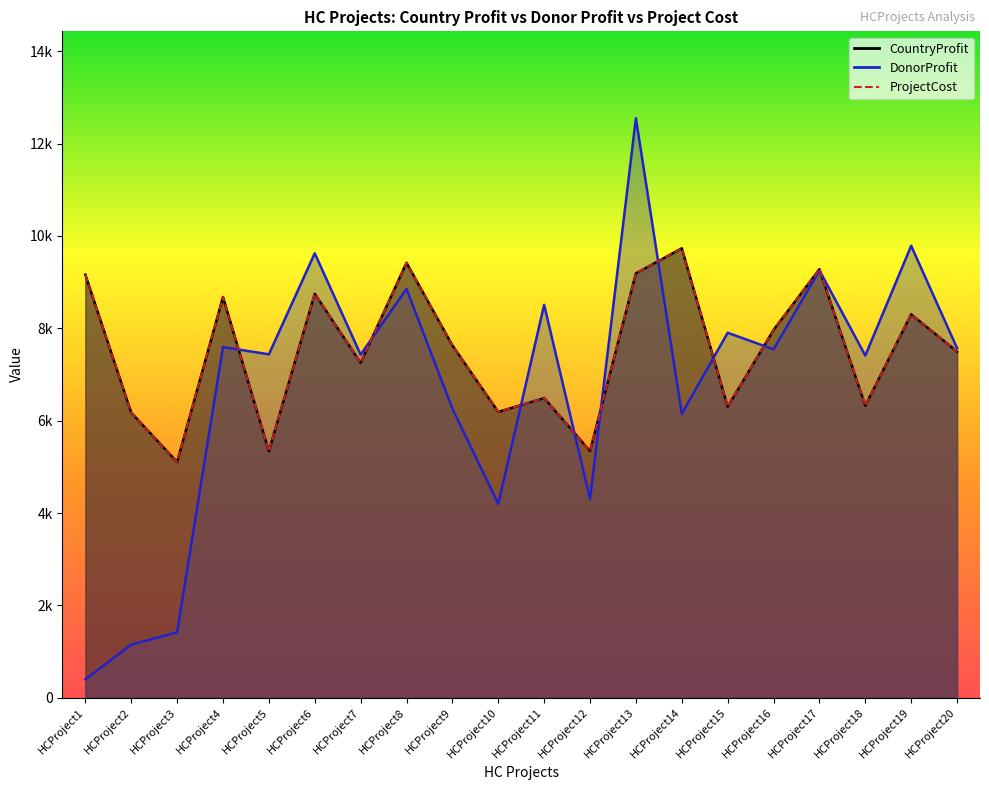

The value of ProjectCost at HCProject18 is 6324. True or false?

True